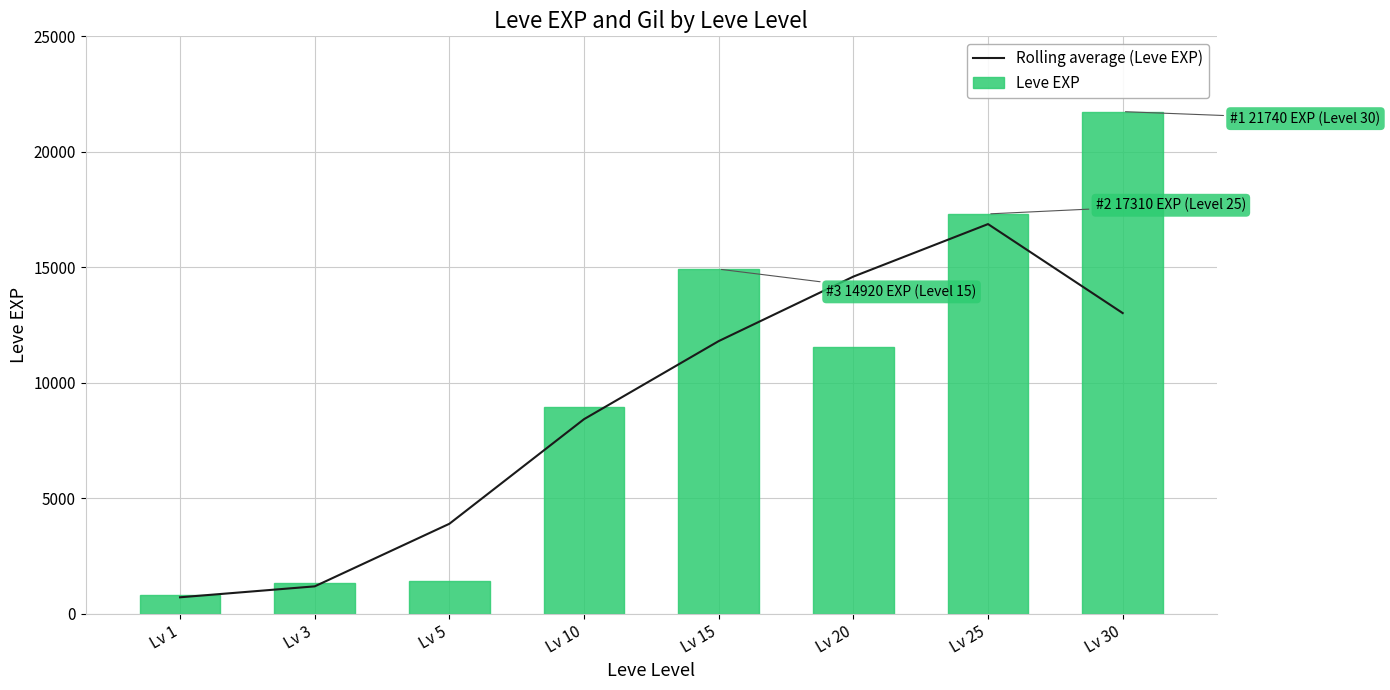

What is the difference between the second highest and second lowest values in the Leve EXP series?

15980